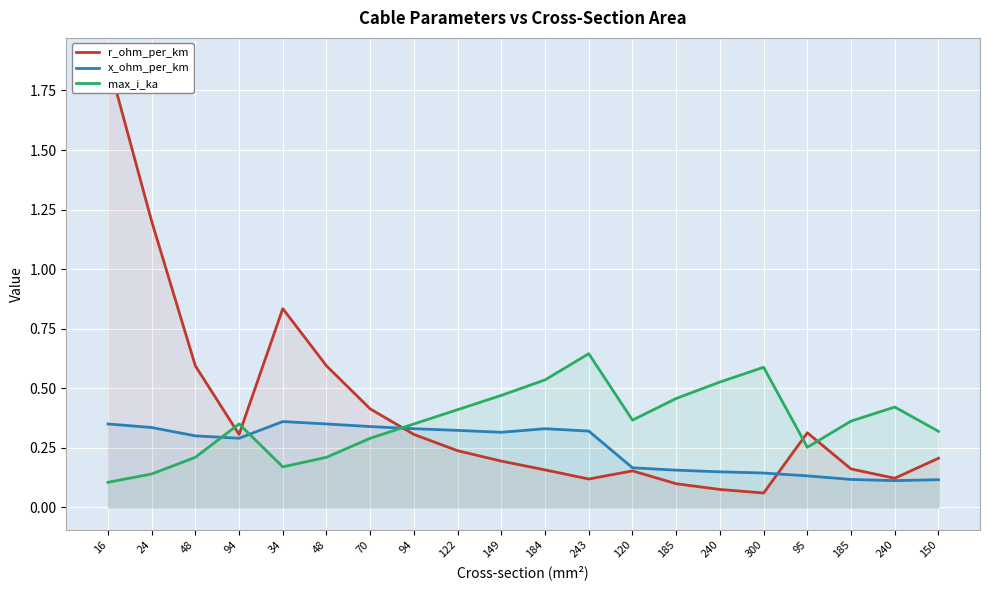

The x_ohm_per_km series shows 0.3 at 48. True or false?

True